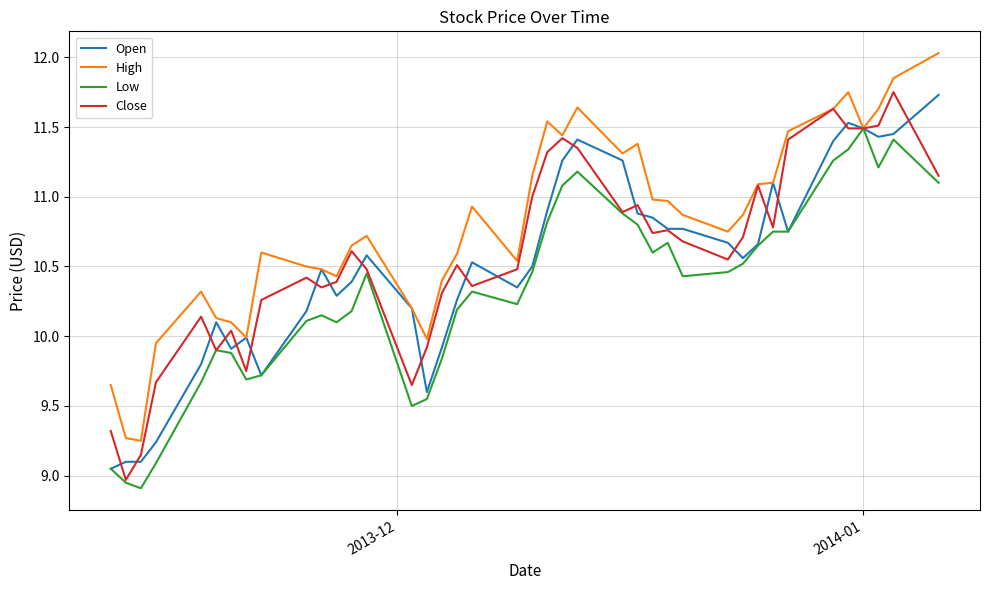

Does the chart have visible grid lines?

Yes